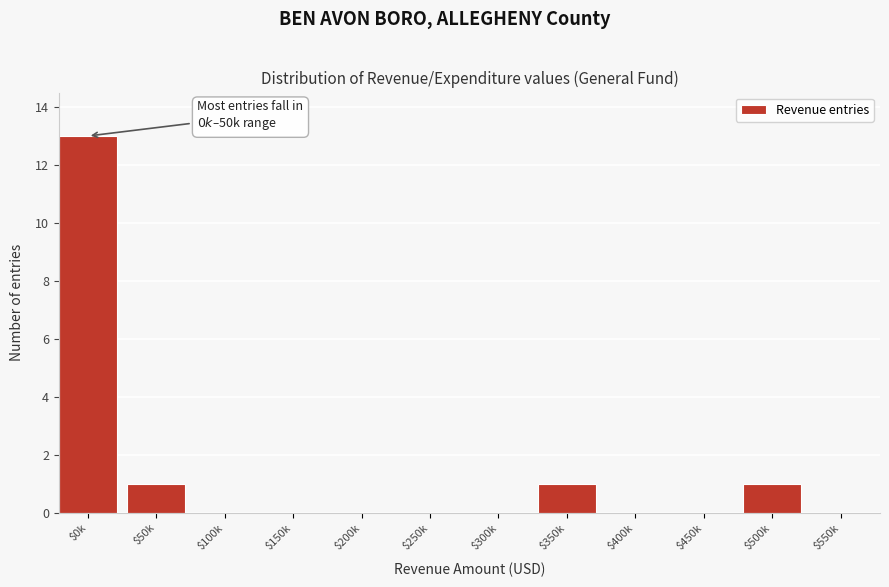

What is the sum of all values?

16